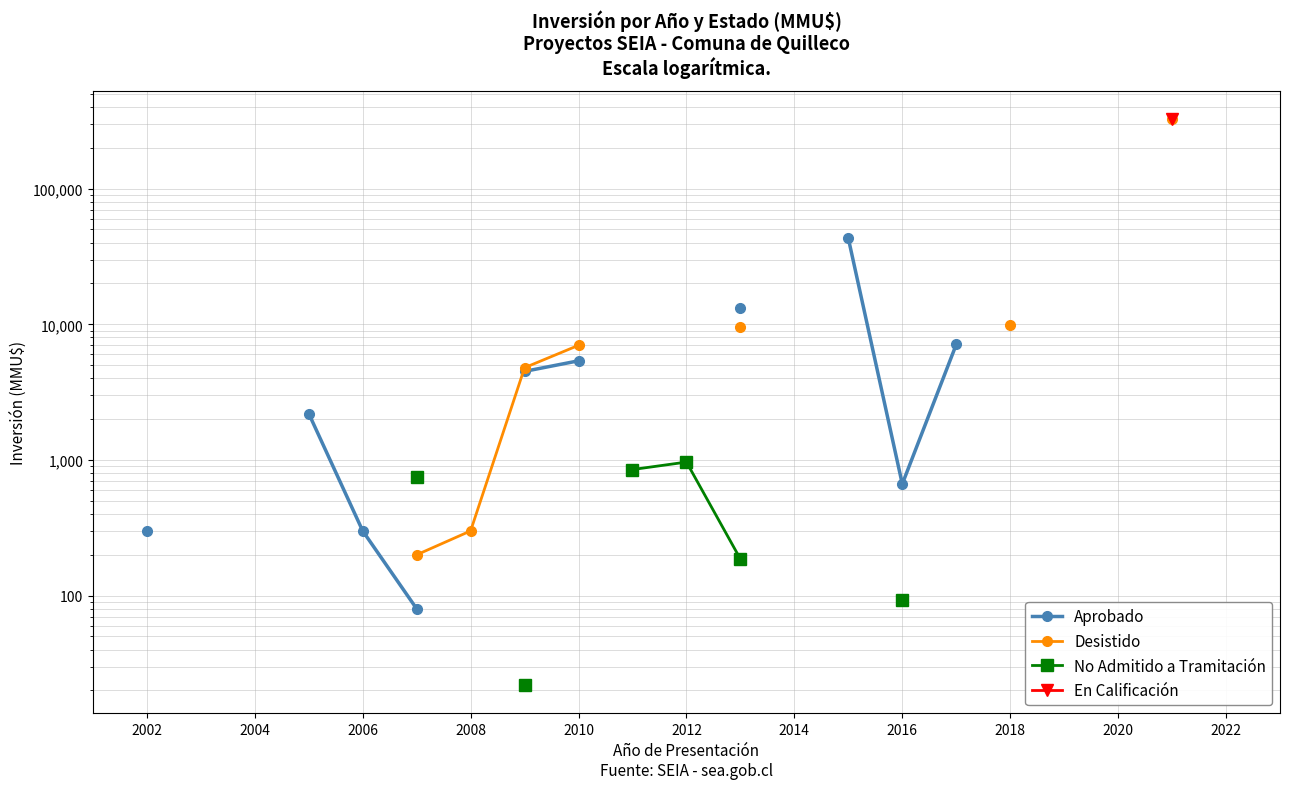

Is the value of Aprobado at 20 greater than the value of En Calificación at 19?

No